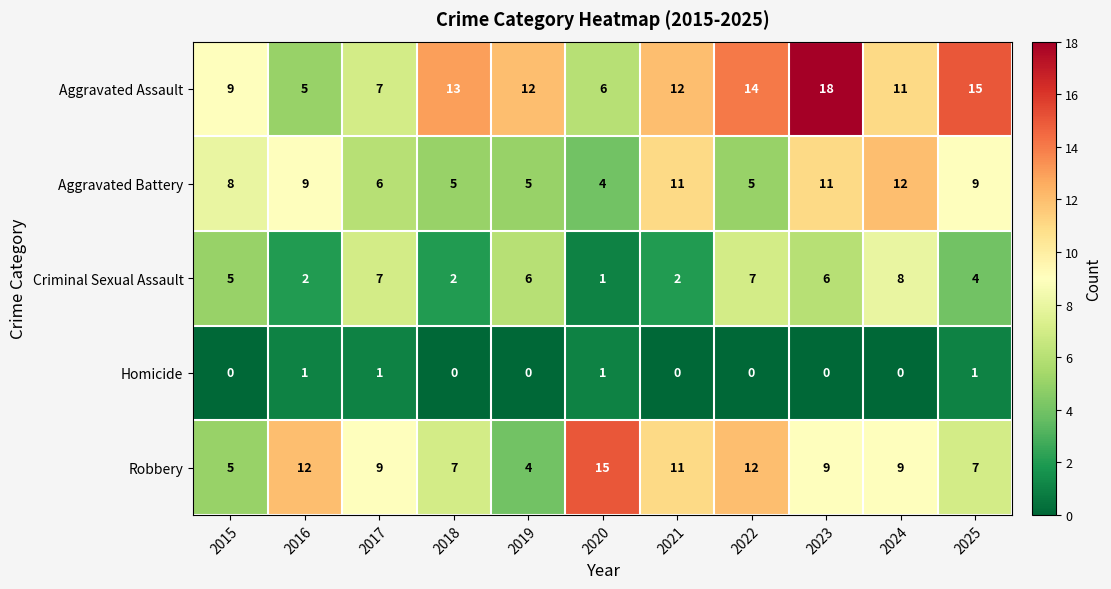

List the series in order of their peak value, lowest first.

Homicide, Criminal Sexual Assault, Aggravated Battery, Robbery, Aggravated Assault